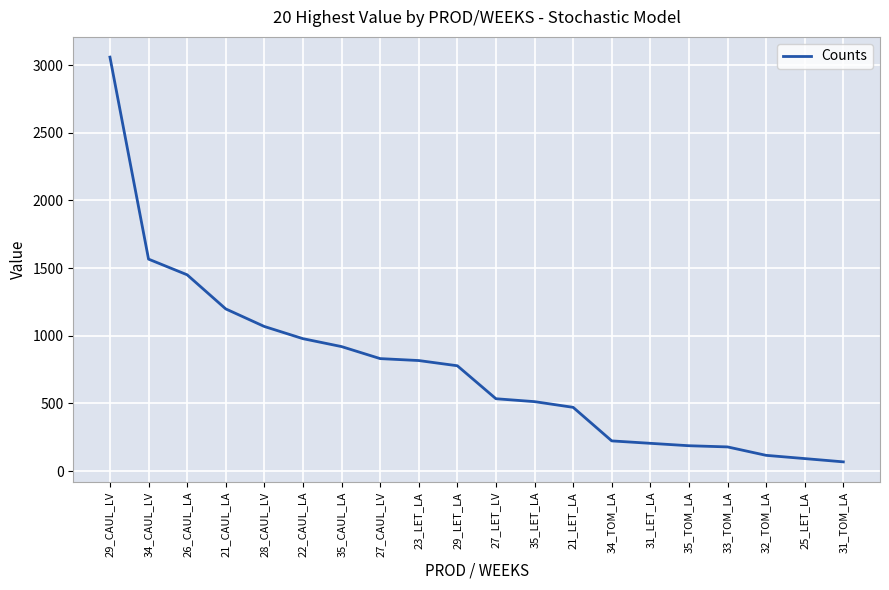

Approximately how many times larger is the value at 21_CAUL_LA compared to 29_LET_LA?

1.5